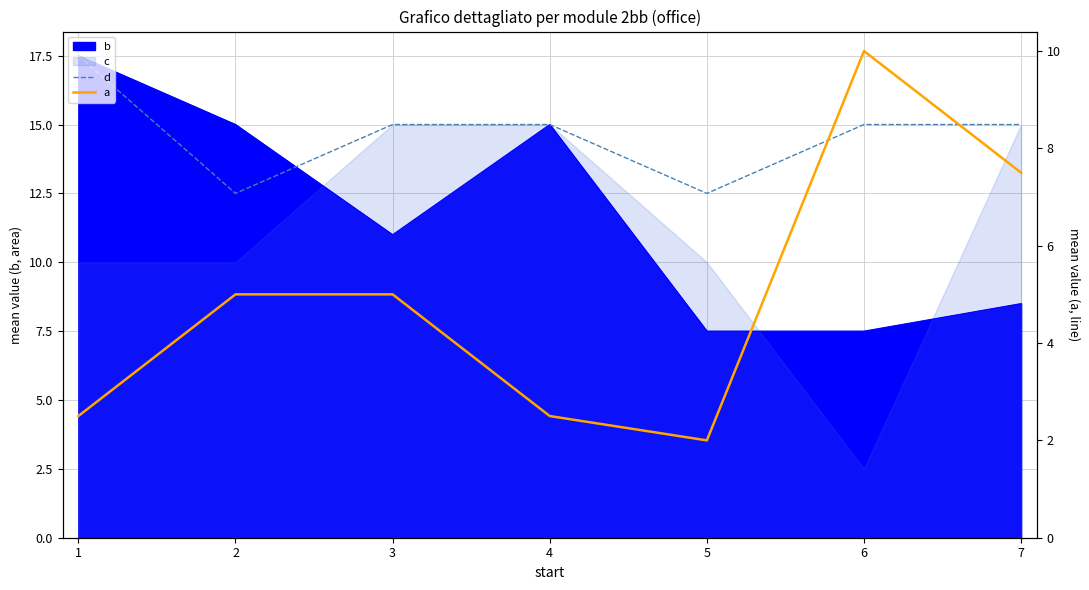

What is the difference between the maximum and second lowest values in the a series?

7.5